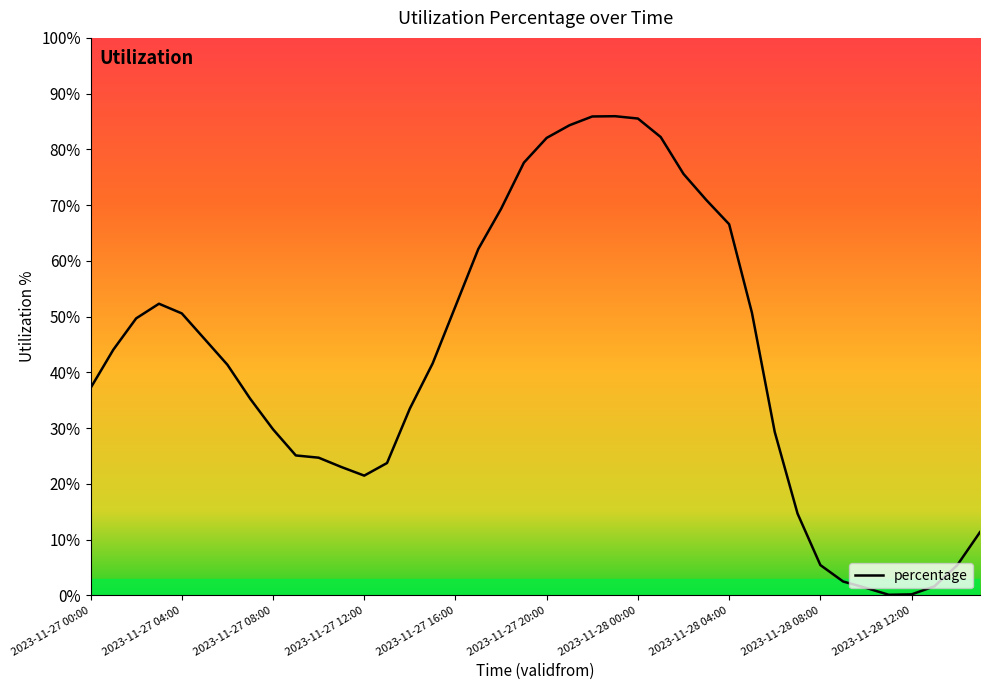

Reading right to left, transcribe all the data shown in this chart.

2023-11-28 15:00=0.1	2023-11-28 14:00=0.1	2023-11-28 13:00=0.0	2023-11-28 12:00=0.0	2023-11-28 11:00=0.0	2023-11-28 10:00=0.0	2023-11-28 09:00=0.0	2023-11-28 08:00=0.1	2023-11-28 07:00=0.1	2023-11-28 06:00=0.3	2023-11-28 05:00=0.5	2023-11-28 04:00=0.7	2023-11-28 03:00=0.7	2023-11-28 02:00=0.8	2023-11-28 01:00=0.8	2023-11-28 00:00=0.9	2023-11-27 23:00=0.9	2023-11-27 22:00=0.9	2023-11-27 21:00=0.8	2023-11-27 20:00=0.8	2023-11-27 19:00=0.8	2023-11-27 18:00=0.7	2023-11-27 17:00=0.6	2023-11-27 16:00=0.5	2023-11-27 15:00=0.4	2023-11-27 14:00=0.3	2023-11-27 13:00=0.2	2023-11-27 12:00=0.2	2023-11-27 11:00=0.2	2023-11-27 10:00=0.2	2023-11-27 09:00=0.3	2023-11-27 08:00=0.3	2023-11-27 07:00=0.4	2023-11-27 06:00=0.4	2023-11-27 05:00=0.5	2023-11-27 04:00=0.5	2023-11-27 03:00=0.5	2023-11-27 02:00=0.5	2023-11-27 01:00=0.4	2023-11-27 00:00=0.4